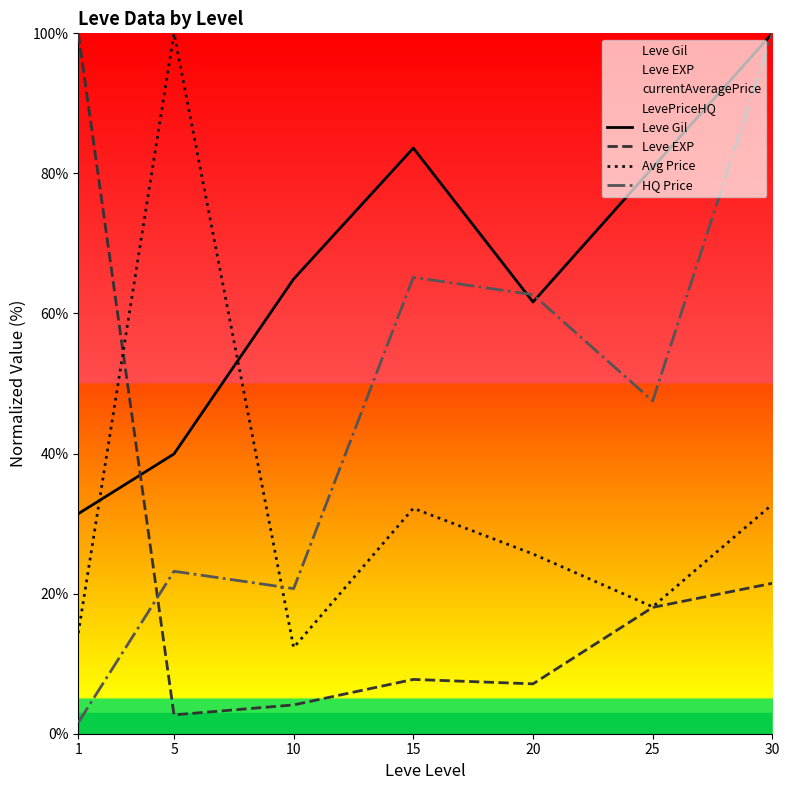

Rank the series at 1 from lowest to highest value.

HQ Price, Avg Price, Leve Gil, Leve EXP